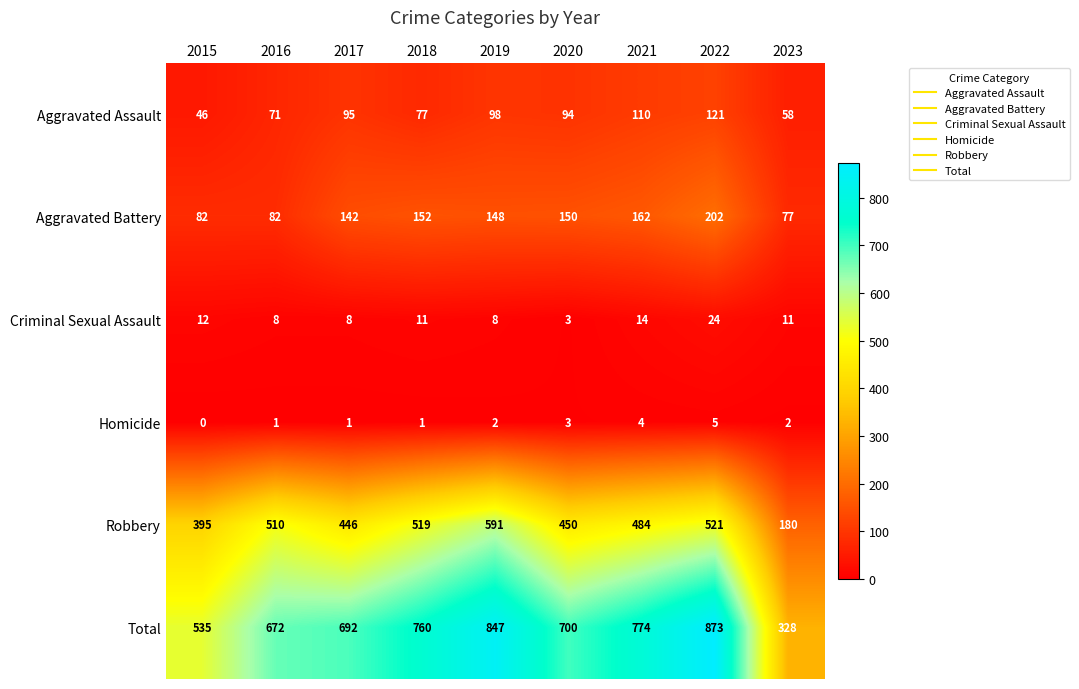

Count the number of data series in this chart.

6